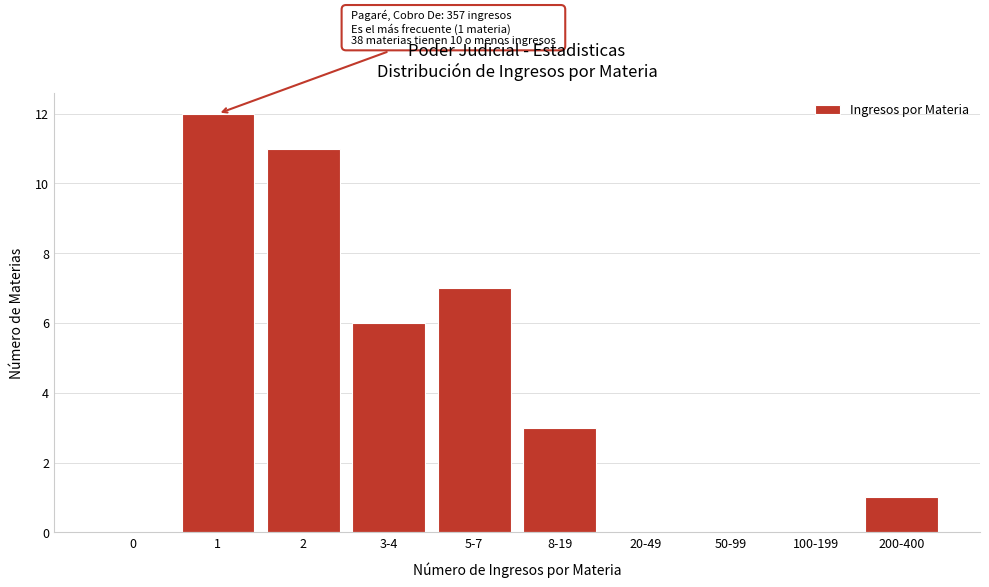

Reading left to right, extract all data points from this chart.

0=0	1=12	2=11	3-4=6	5-7=7	8-19=3	20-49=0	50-99=0	100-199=0	200-400=1